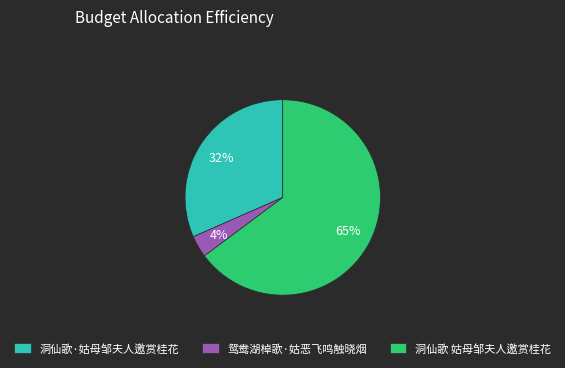

The 洞仙歌·姑母邹夫人邀赏桂花 slice represents 32% of the pie. True or false?

True